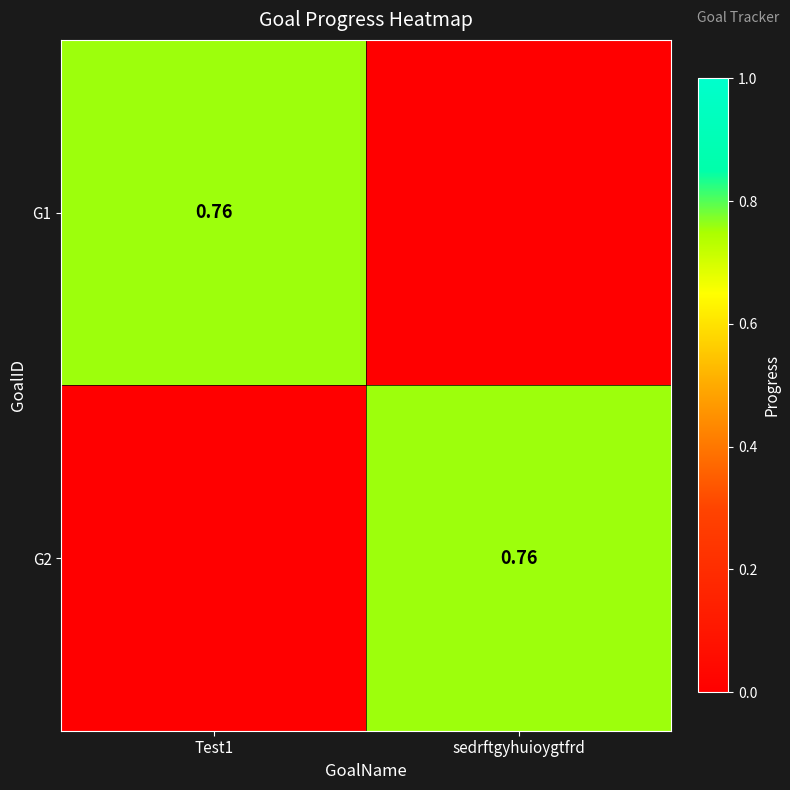

Is it true that G2 equals 0.0 at Test1?

True